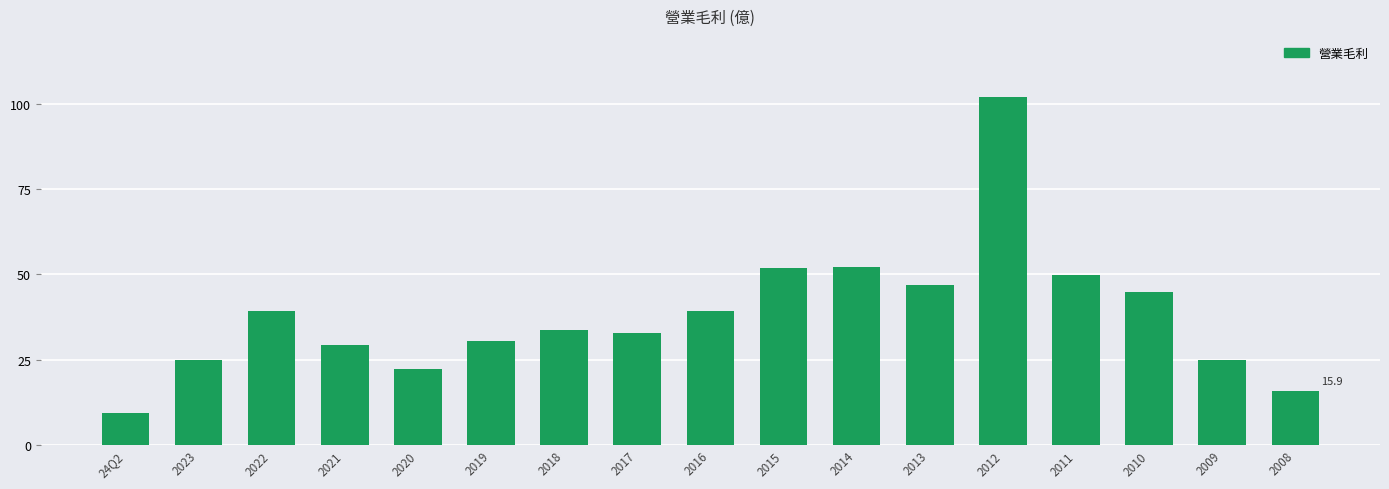

The chart shows a value of 87.2 at 2011. True or false?

False